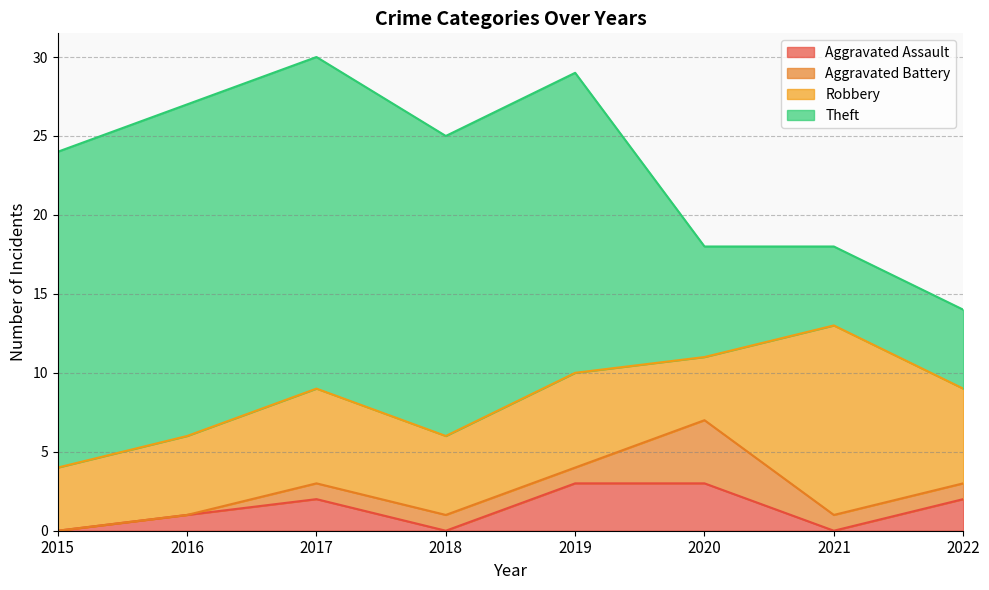

Which series changed the most between 2015 and 2016?

Aggravated Assault